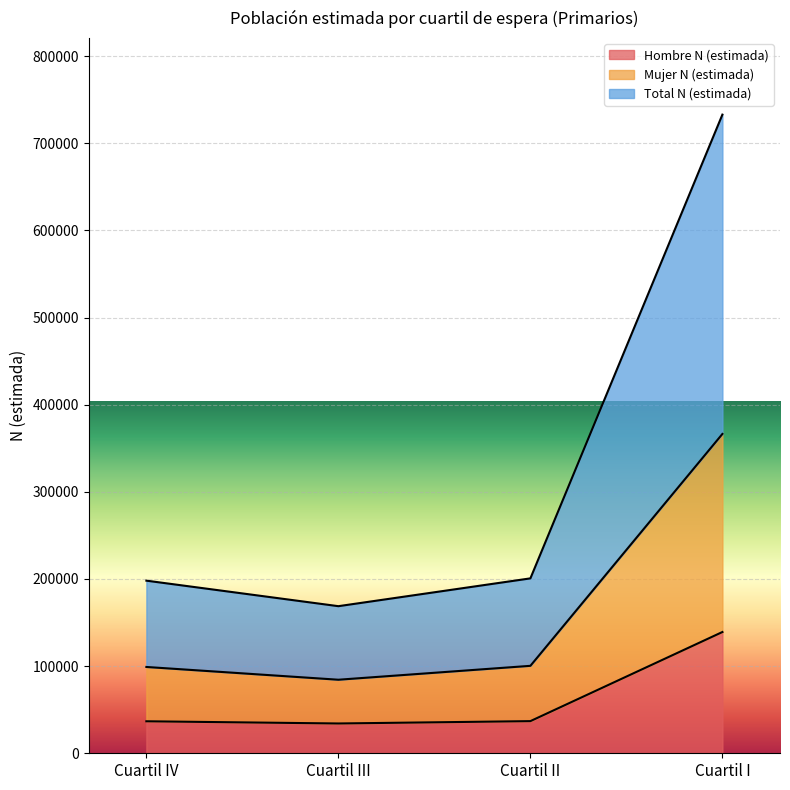

True or false: Total N (estimada) has more than 1 points higher than both neighbors.

False